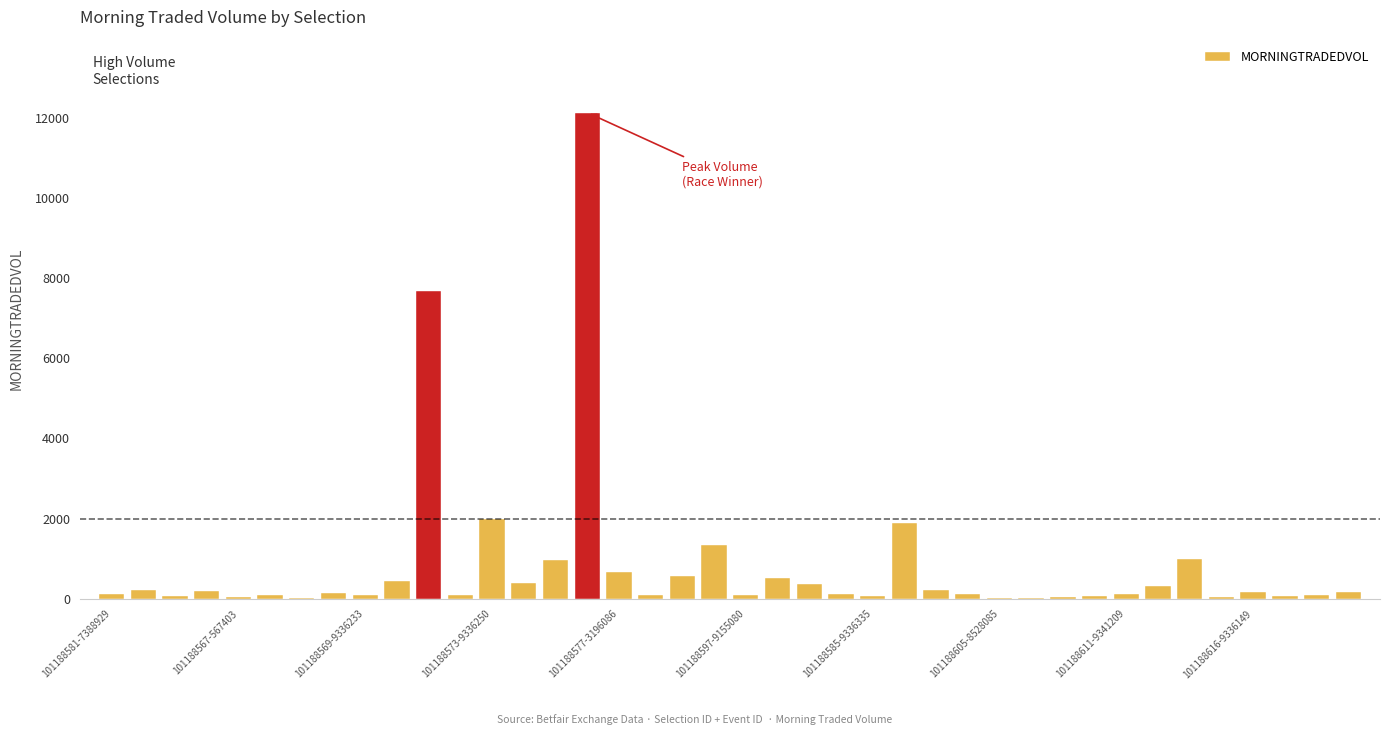

What is the sum of all values?

32911.1